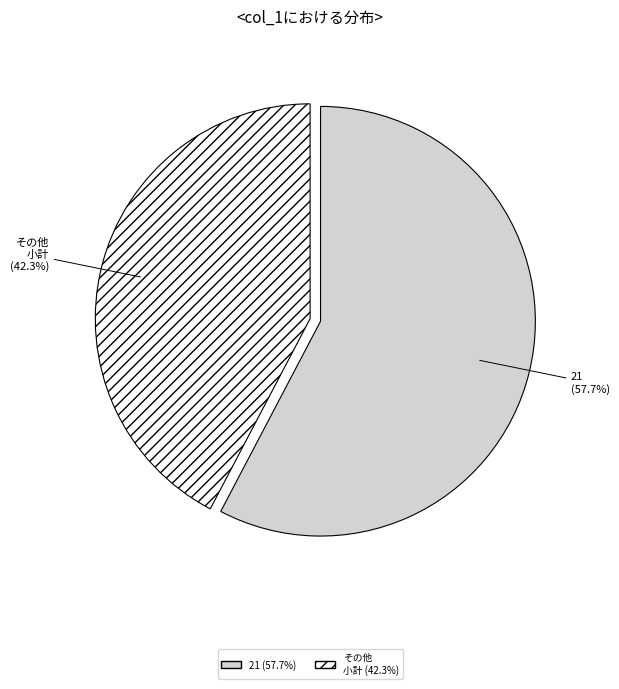

Do 21 and その他 小計 together represent more than half of the pie?

Yes